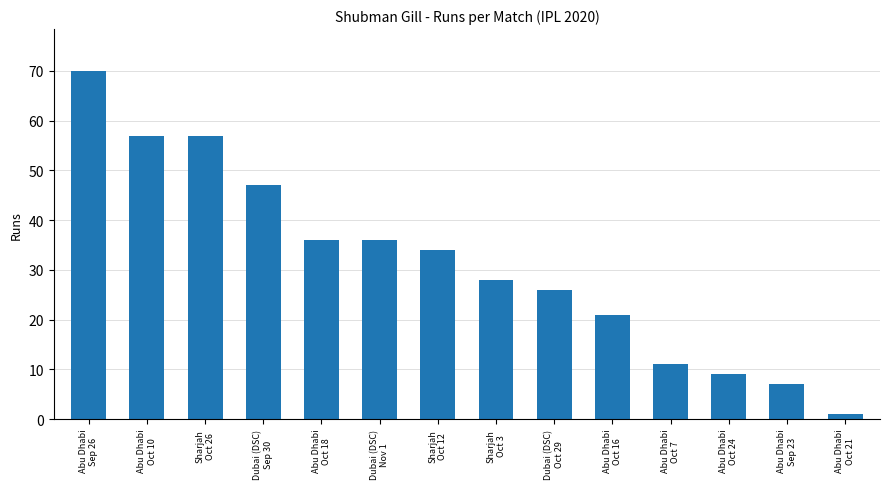

Reading left to right, transcribe all the data shown in this chart.

70	57	57	47	36	36	34	28	26	21	11	9	7	1